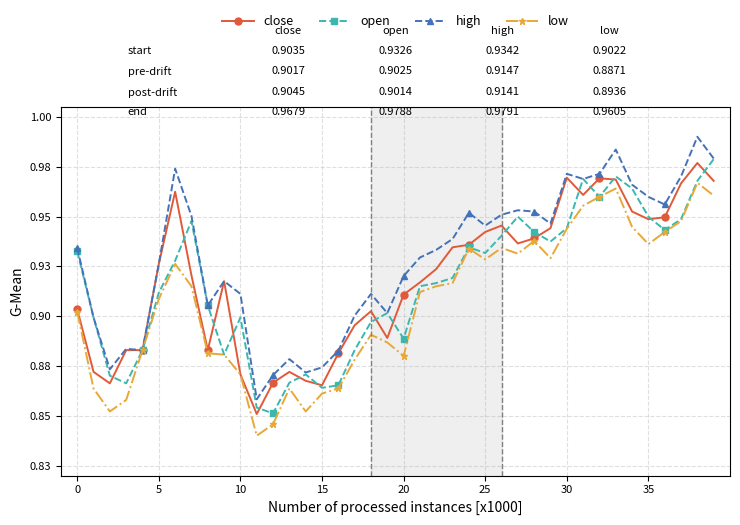

Which series has the largest total across all categories?

high